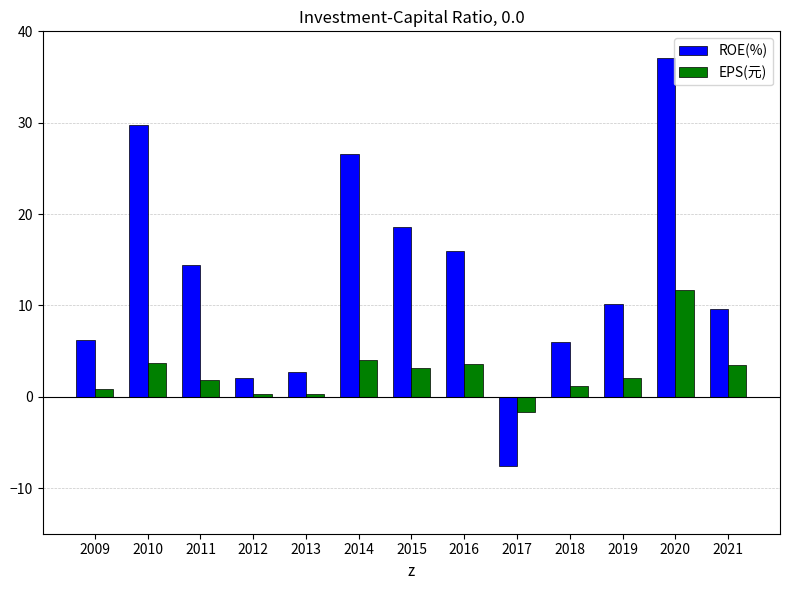

At which label does ROE(%) reach its minimum?

2017